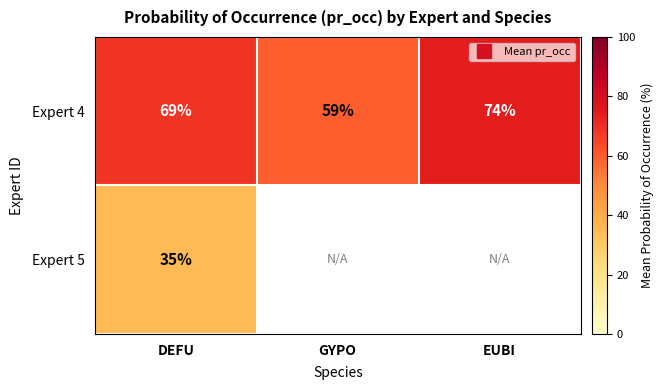

Which series has the widest spread of values?

Expert 4